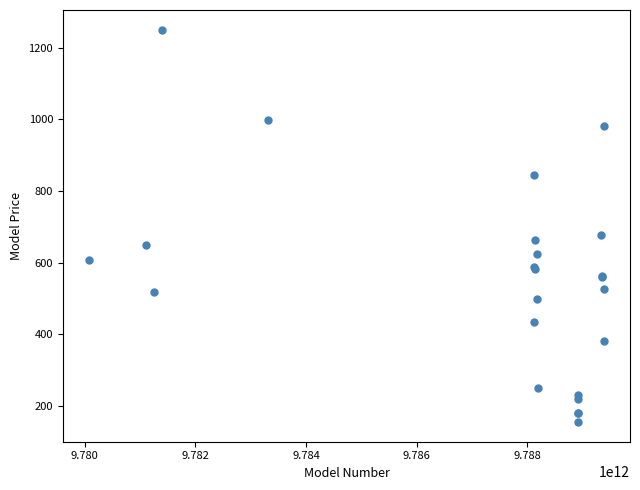

What Y value in the scatter plot is closest to 702?

678